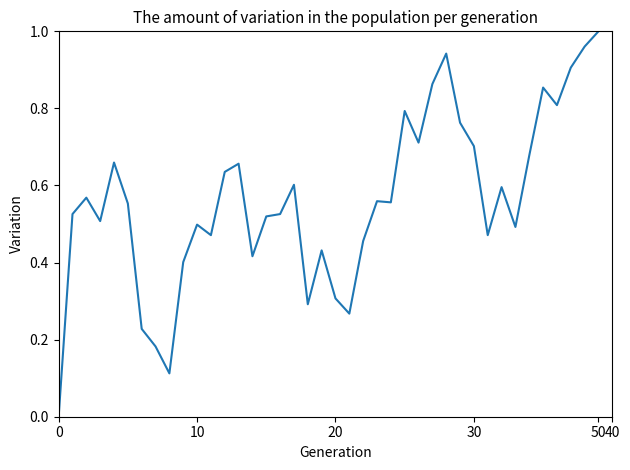

Does the chart display data point markers on the line(s)?

No